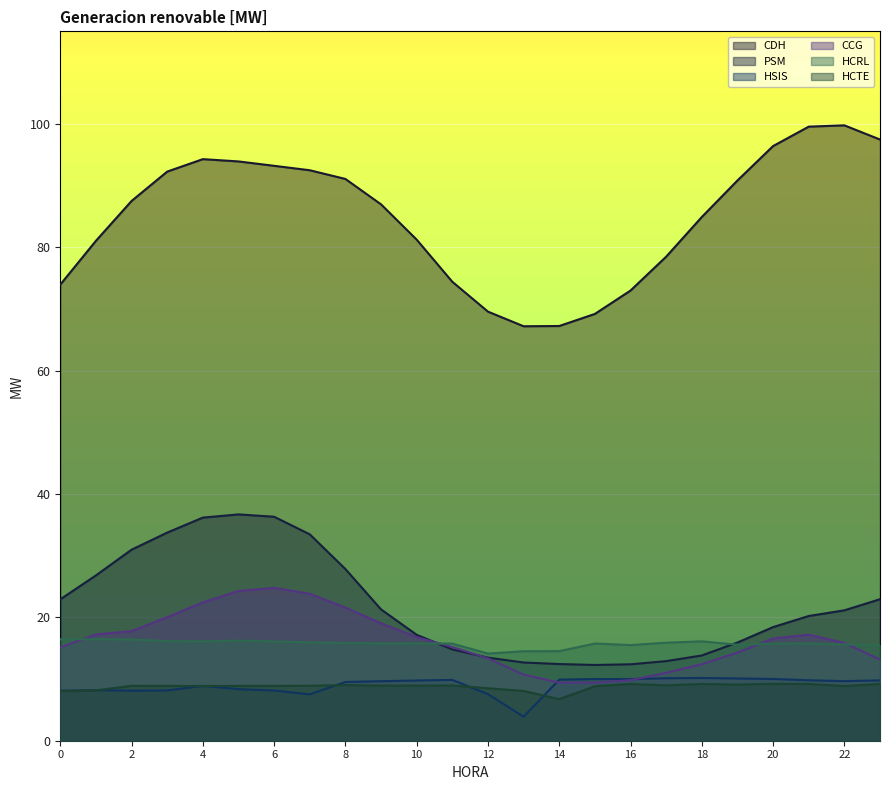

What is the lowest value of the CDH series?

67.2